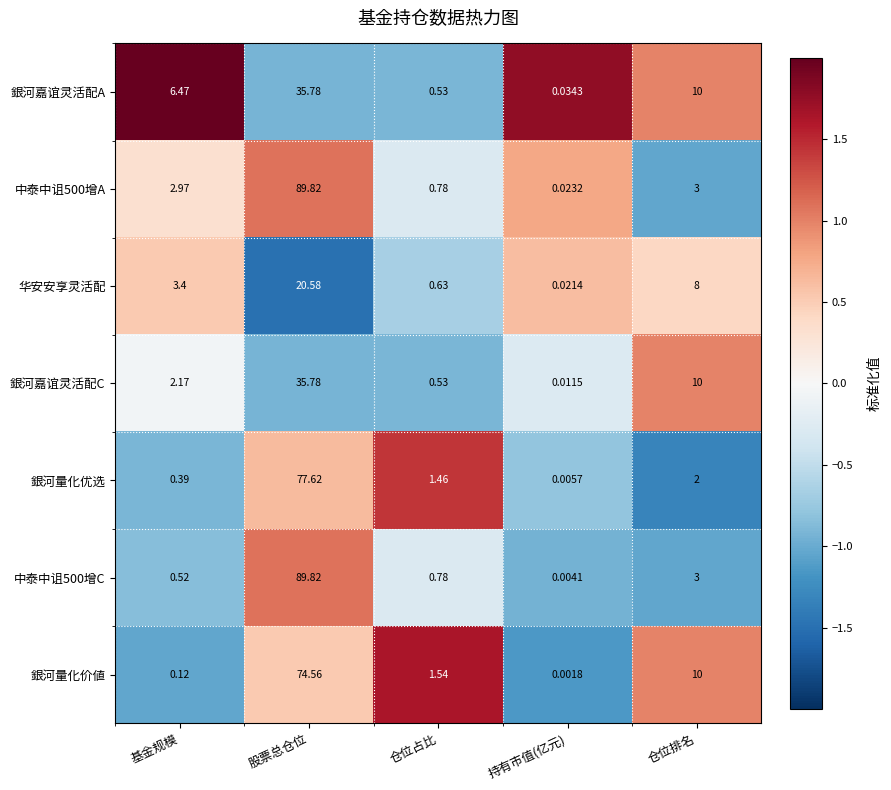

At which category is the sum across all series the highest?

股票总仓位